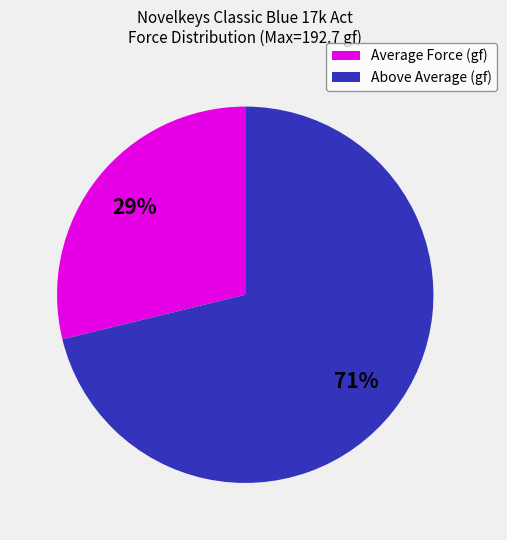

To the nearest percent, what is the difference between the largest and smallest slice percentages?

42%